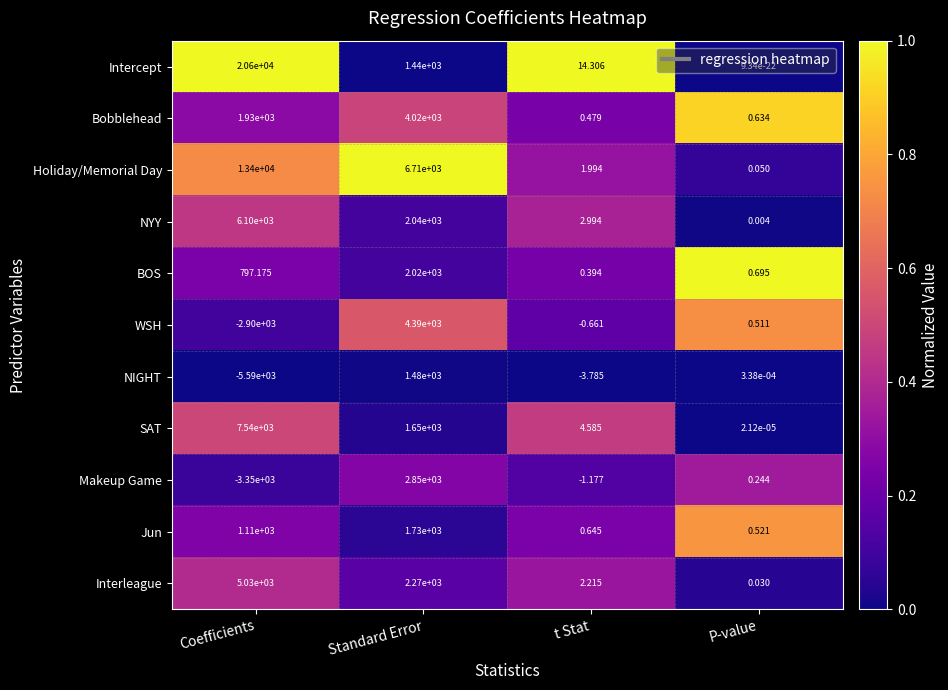

Where does the Interleague series first go above 2270?

Coefficients